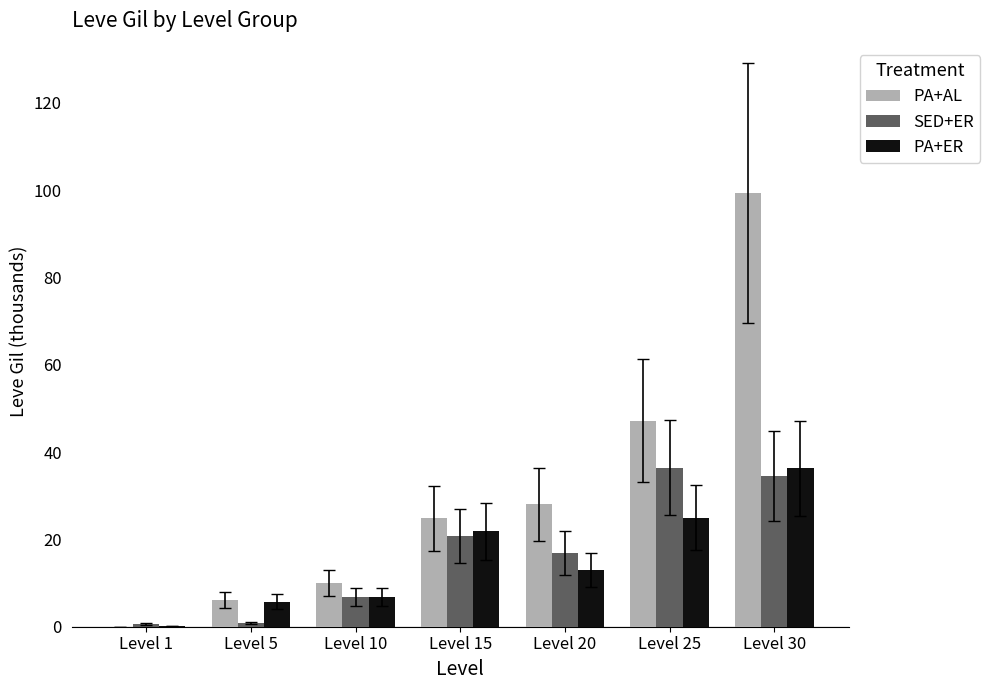

The value of PA+AL at Level 15 is 16.8. True or false?

False